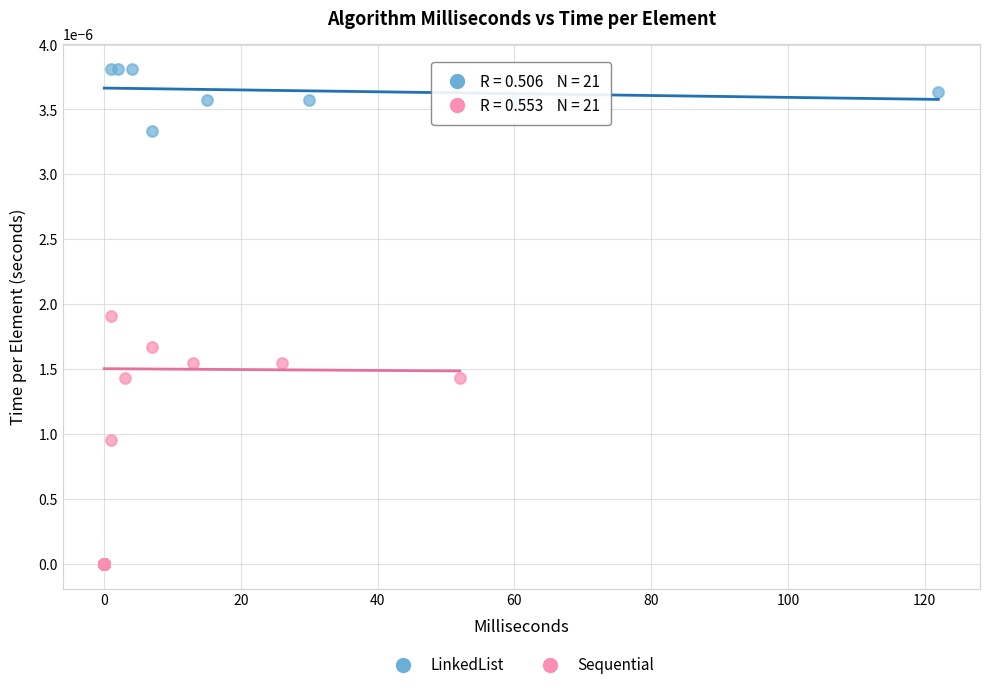

Which series has the largest Y range (max minus min)?

LinkedList